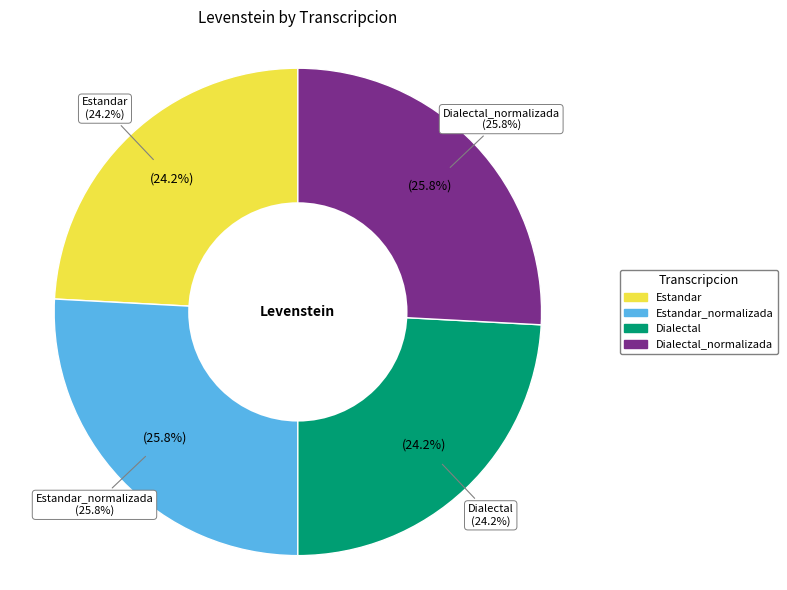

How much of the chart is everything except Estandar_normalizada?

74.2%